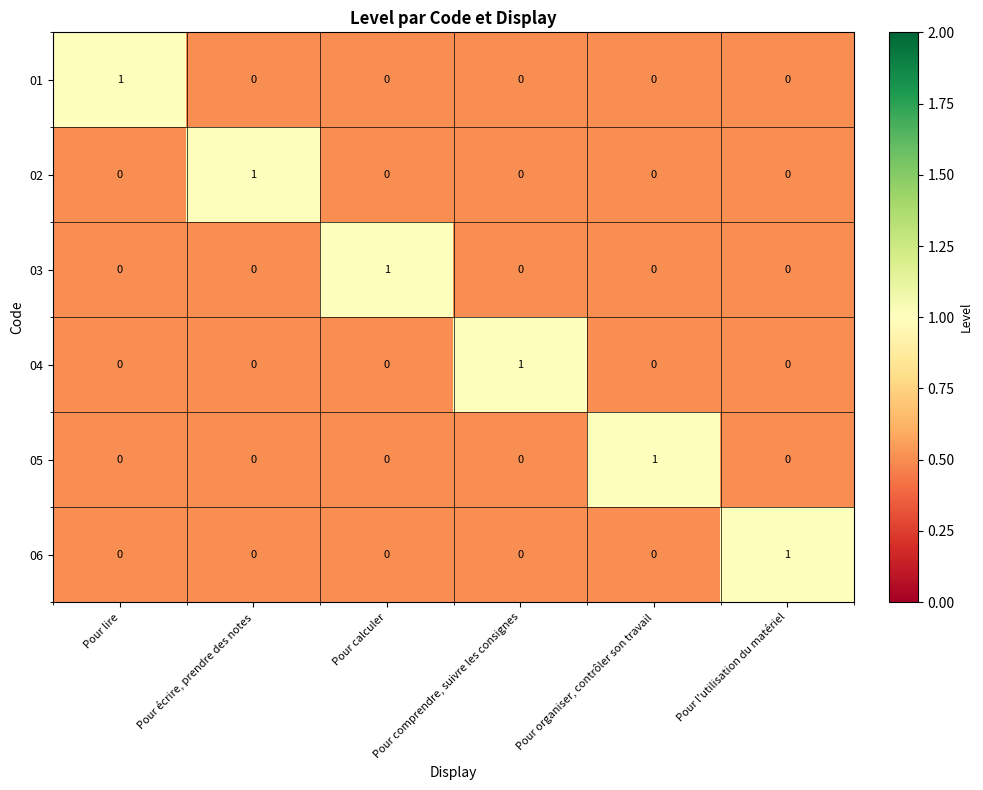

At how many categories does at least one series exceed 0?

6